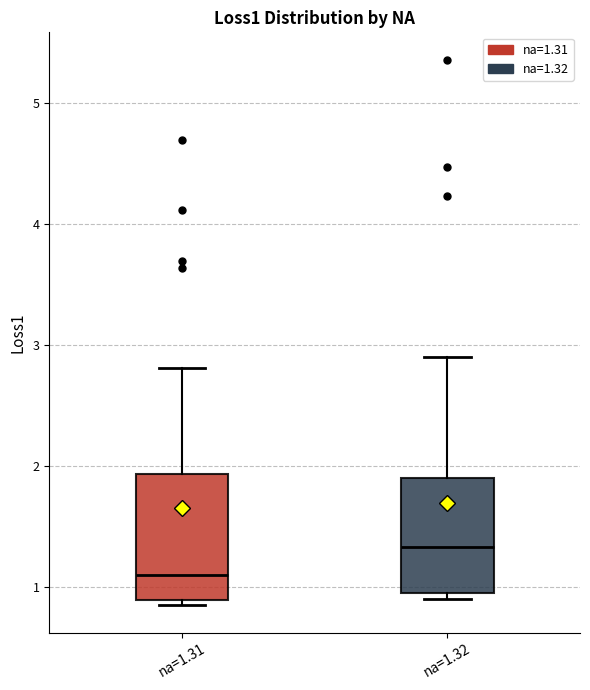

Where does the upper whisker of the box for na=1.32 end on the y-axis? The values are not printed on the chart, so give them approximately, as read against the axis.

2.9